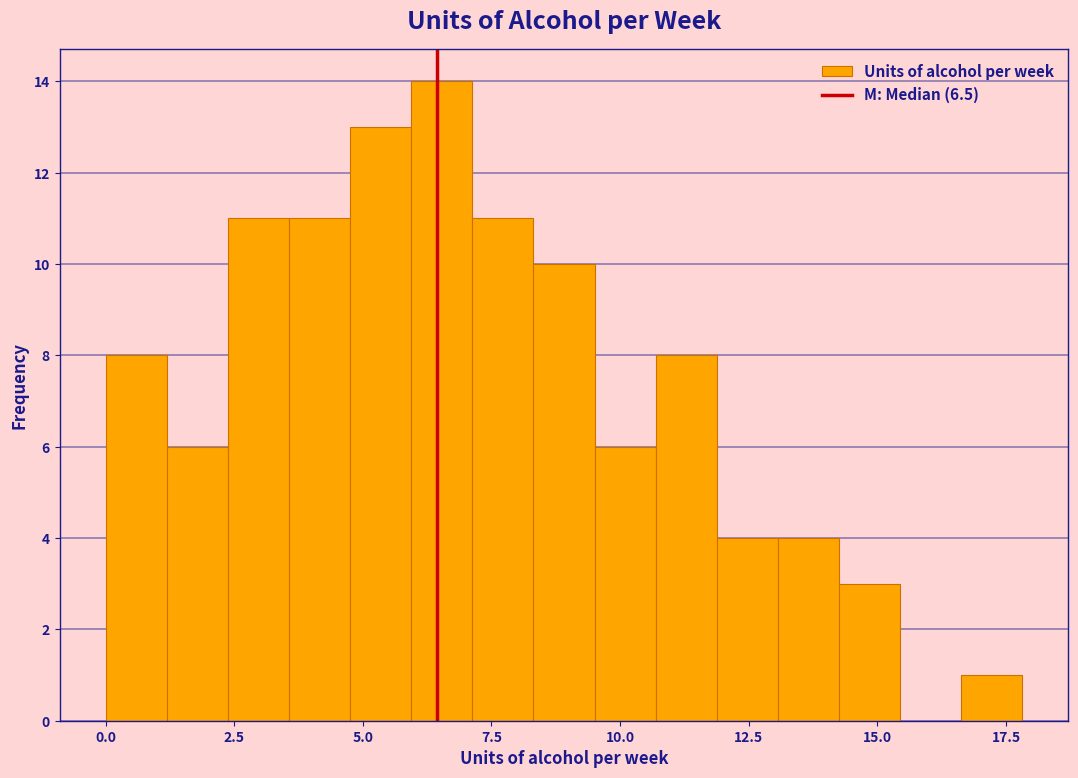

Read against the x-axis, roughly where is the centre of the tallest bar?

6.5